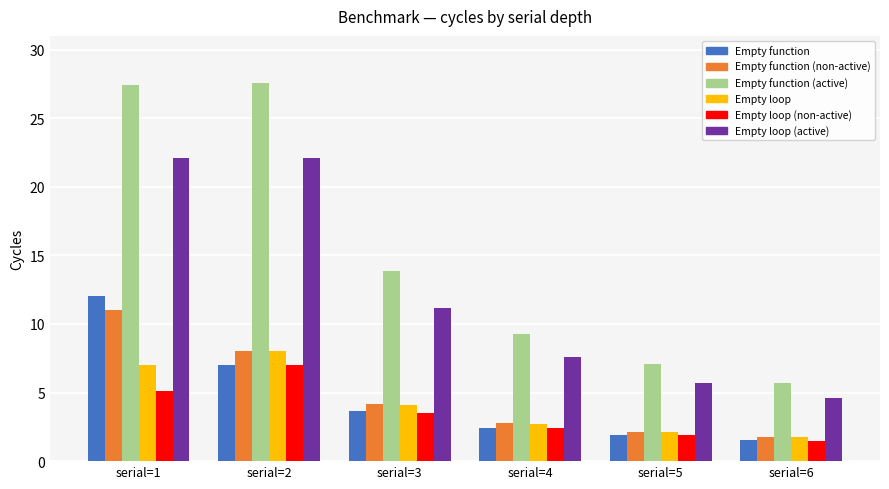

What is the total value across all series at serial=4?

27.3